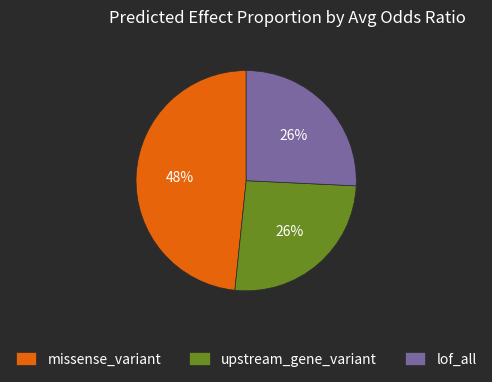

How many slices are in this pie chart?

3